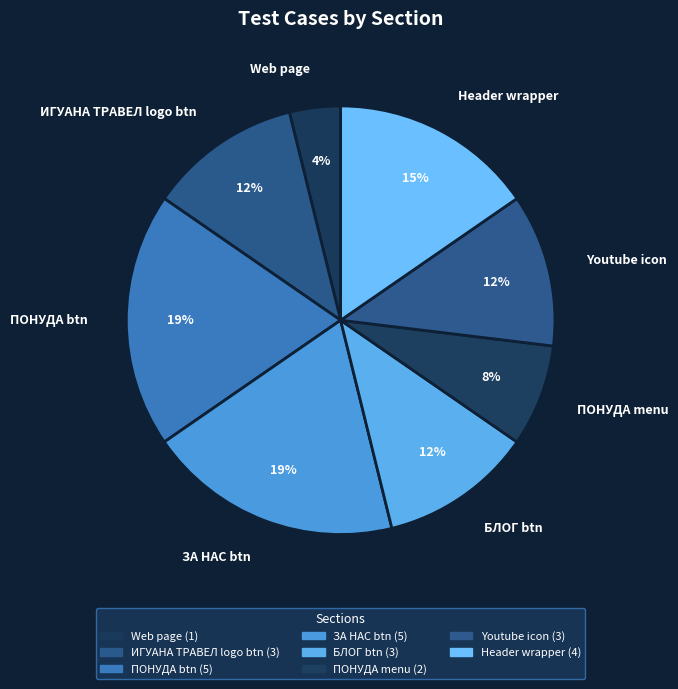

Is there any slice that represents more than half of the pie?

No